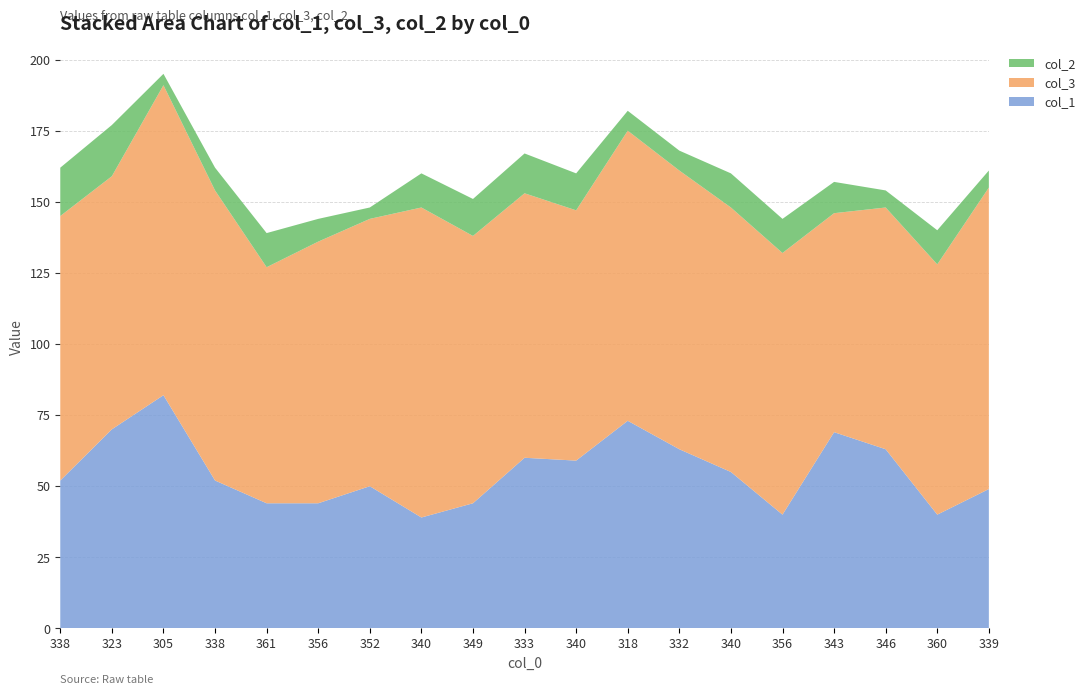

Reading left to right, what are all the values shown in this chart?

col_1: 52	70	82	52	44	44	50	39	44	60	59	73	63	55	40	69	63	40	49
col_3: 93	89	109	102	83	92	94	109	94	93	88	102	98	93	92	77	85	88	106
col_2: 17	18	4	8	12	8	4	12	13	14	13	7	7	12	12	11	6	12	6